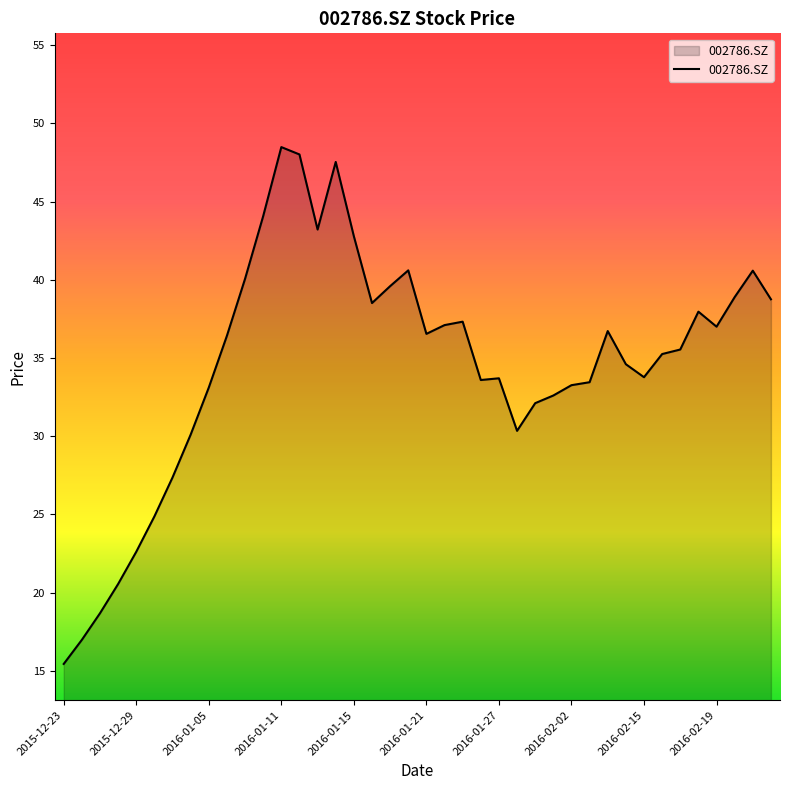

What is the difference between the maximum and minimum values?

33.0